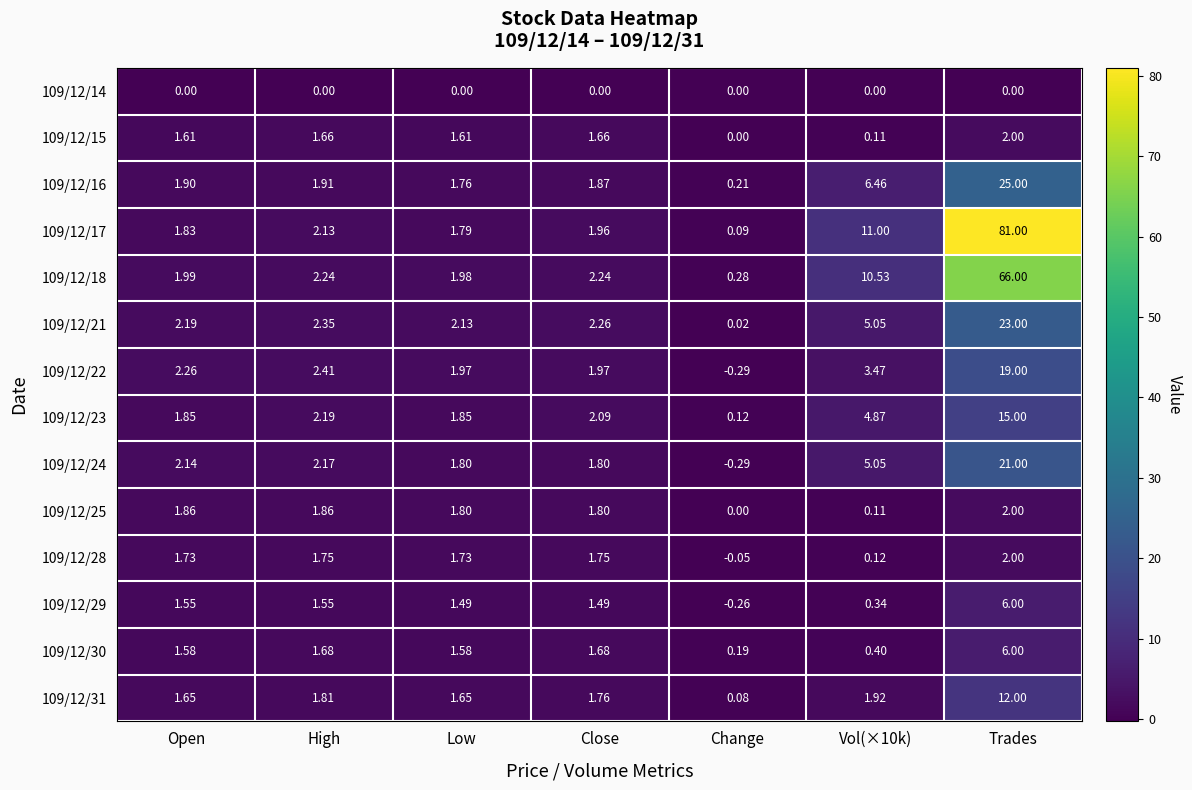

How many data points does each series have?

7